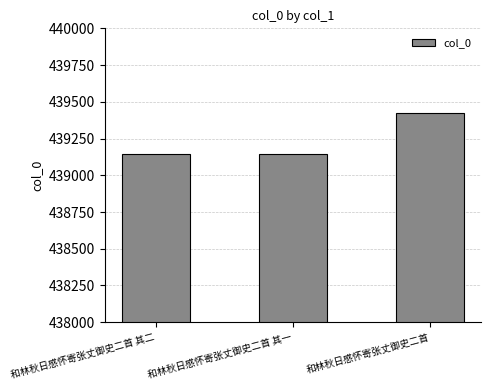

What is the difference between the values at 和林秋日感怀寄张丈御史二首 其二 and 和林秋日感怀寄张丈御史二首?

278